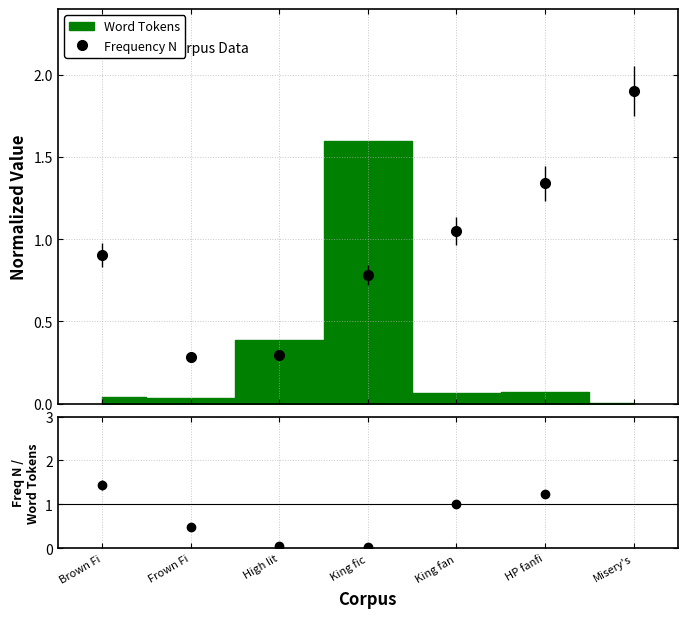

What value does the Frequency N series have at High lit?

0.3